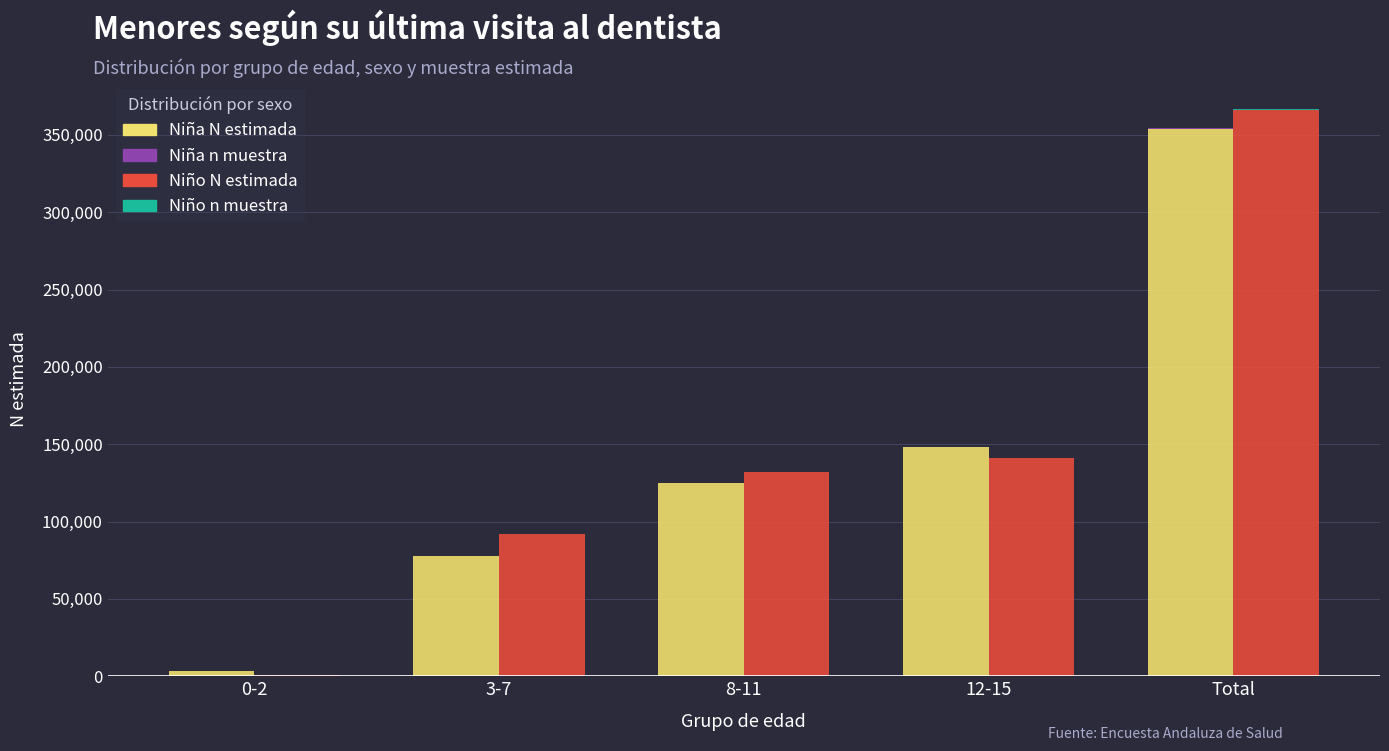

What is the minimum value for Niño n muestra?

1